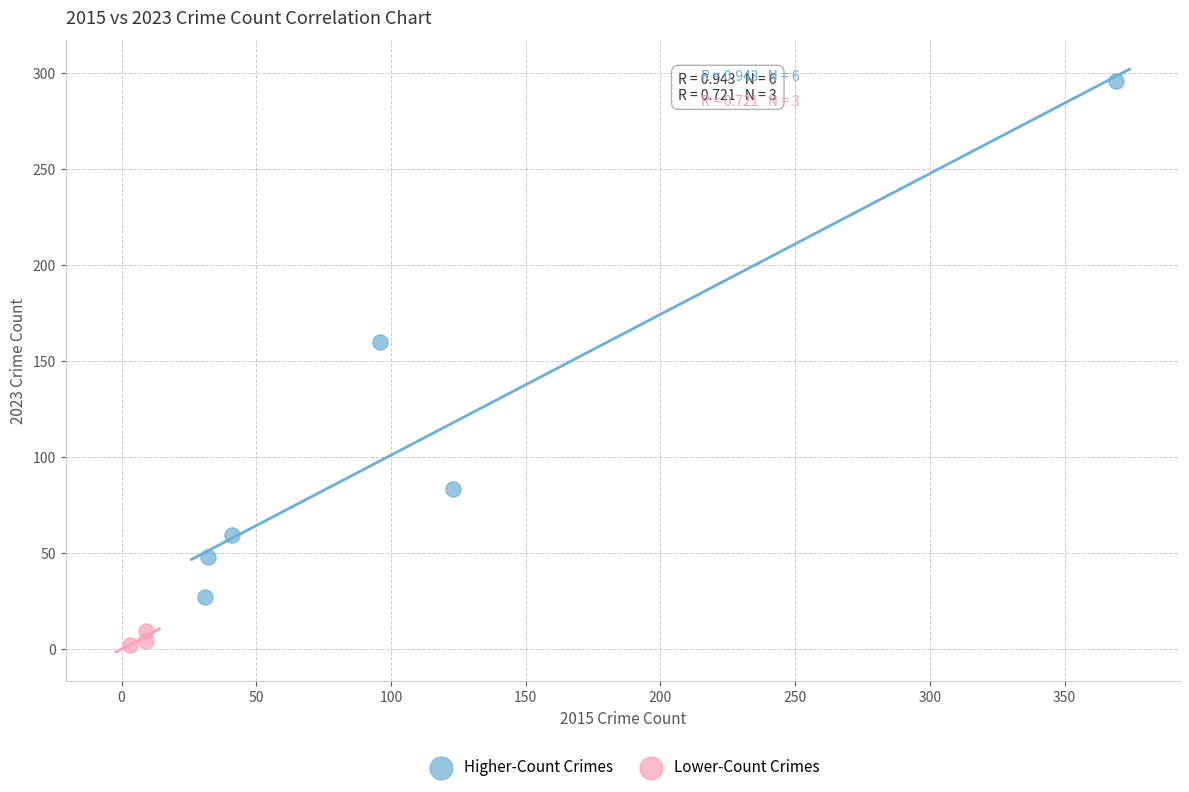

Which series reaches the maximum Y coordinate?

Higher-Count Crimes